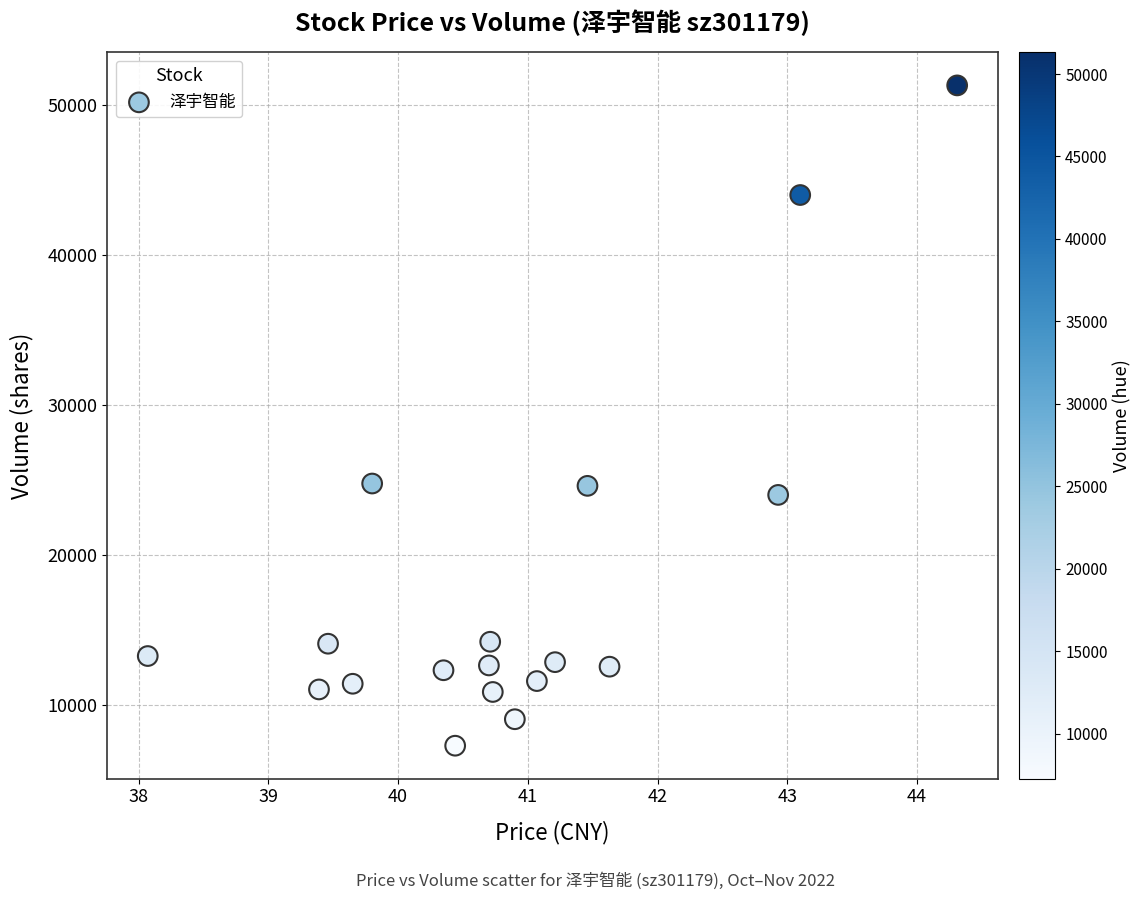

What is the range of Y values (max minus min)?

44044